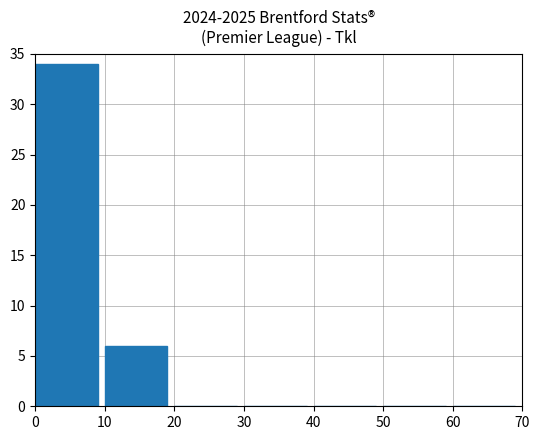

How many data points does each series have?

7